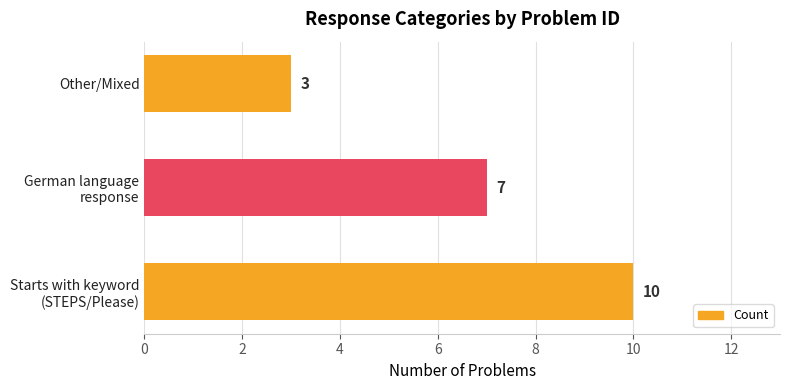

How many bars are there in total?

3